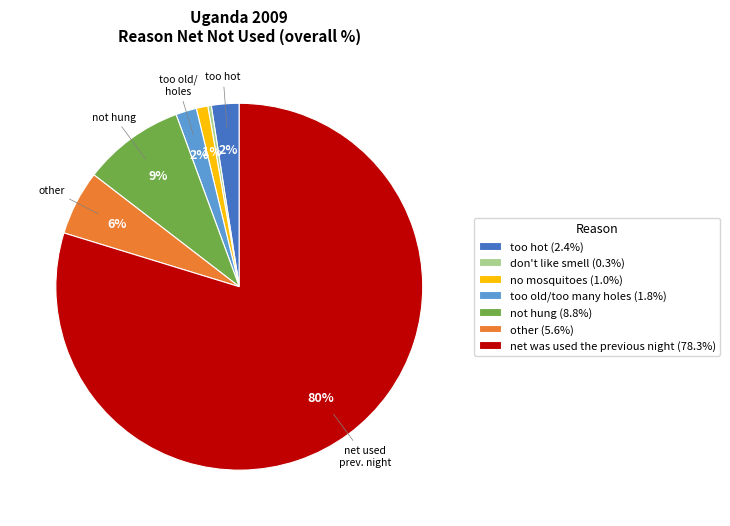

To the nearest percent, what is the difference between the no mosquitoes and other slice percentages?

5%